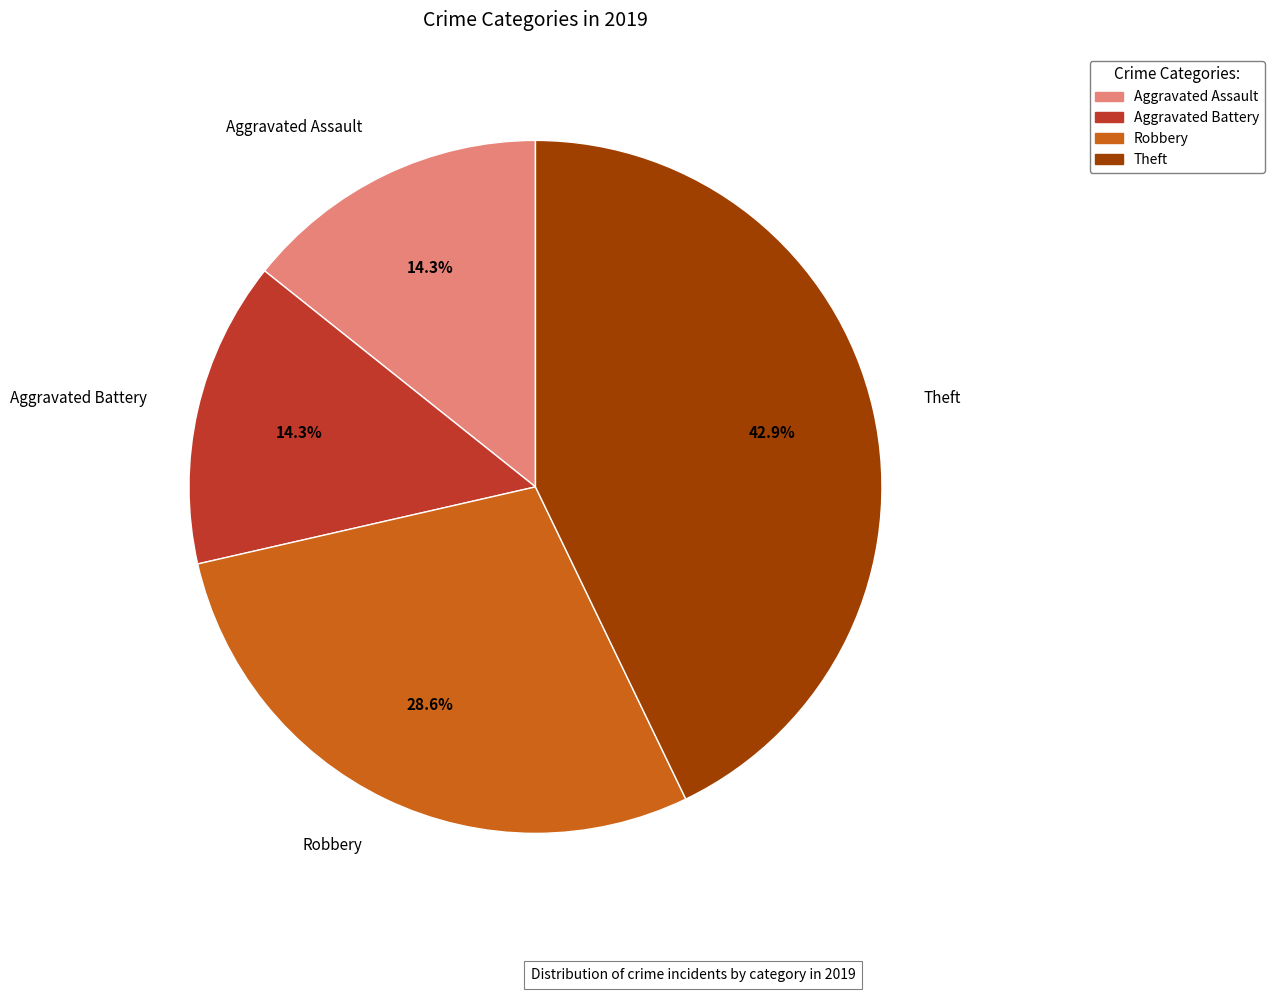

Which slice is the largest?

Theft